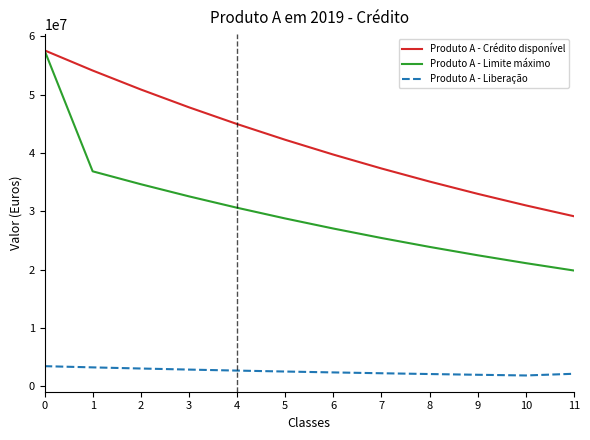

True or false: Produto A - Crédito disponível has a value of 57600000.0 at 0.

True